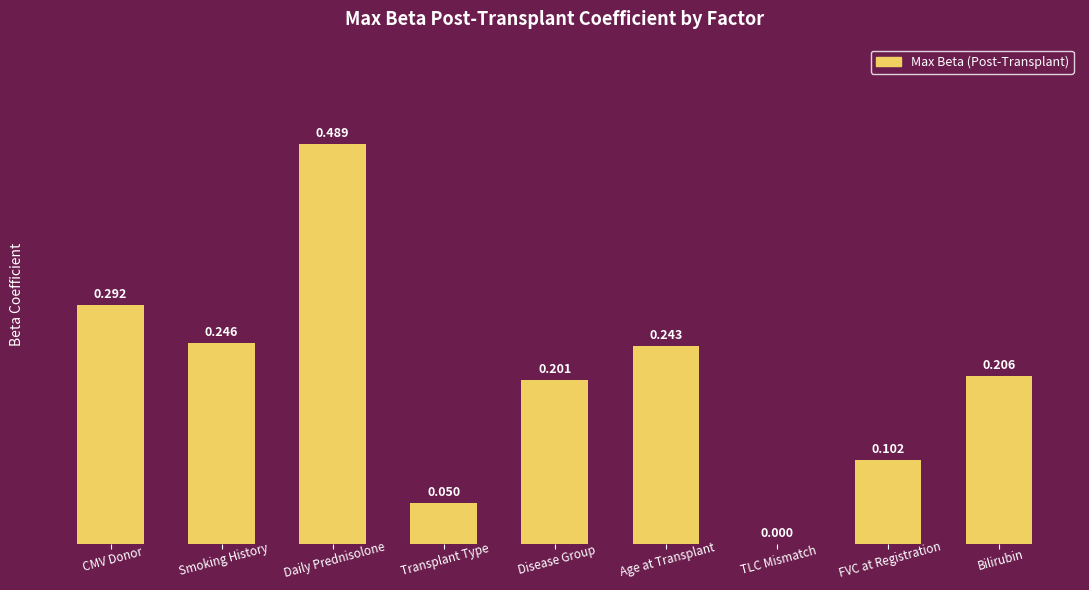

Is it true that the value at CMV Donor is 0.4?

False